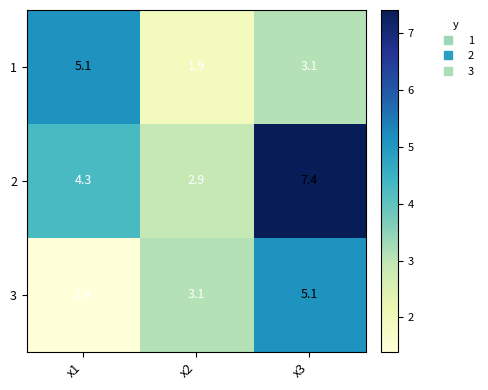

Which category has the lowest value across all series?

x1